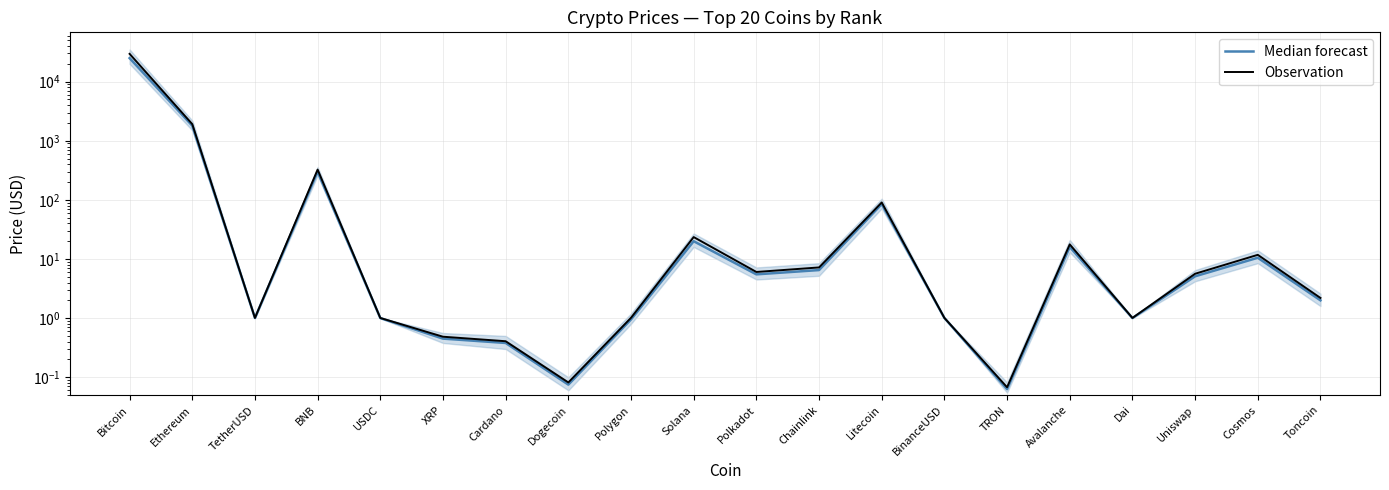

The Median forecast series shows 5.5 at Polkadot. True or false?

True